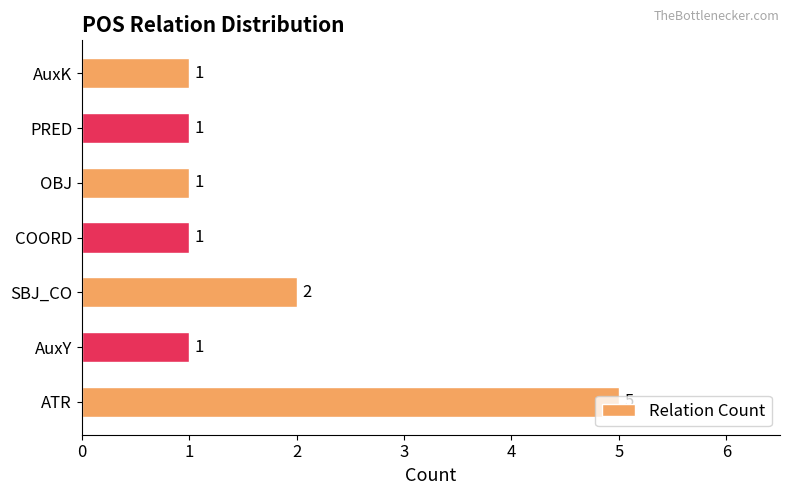

What is the smallest value displayed?

1